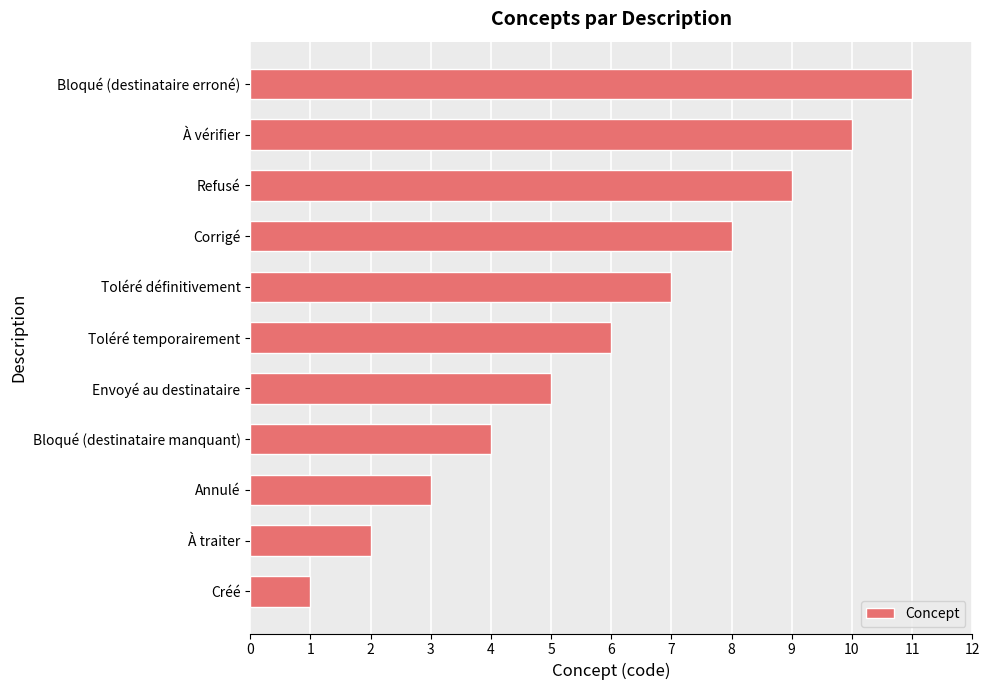

True or false: the data shows 11 at Toléré définitivement.

False